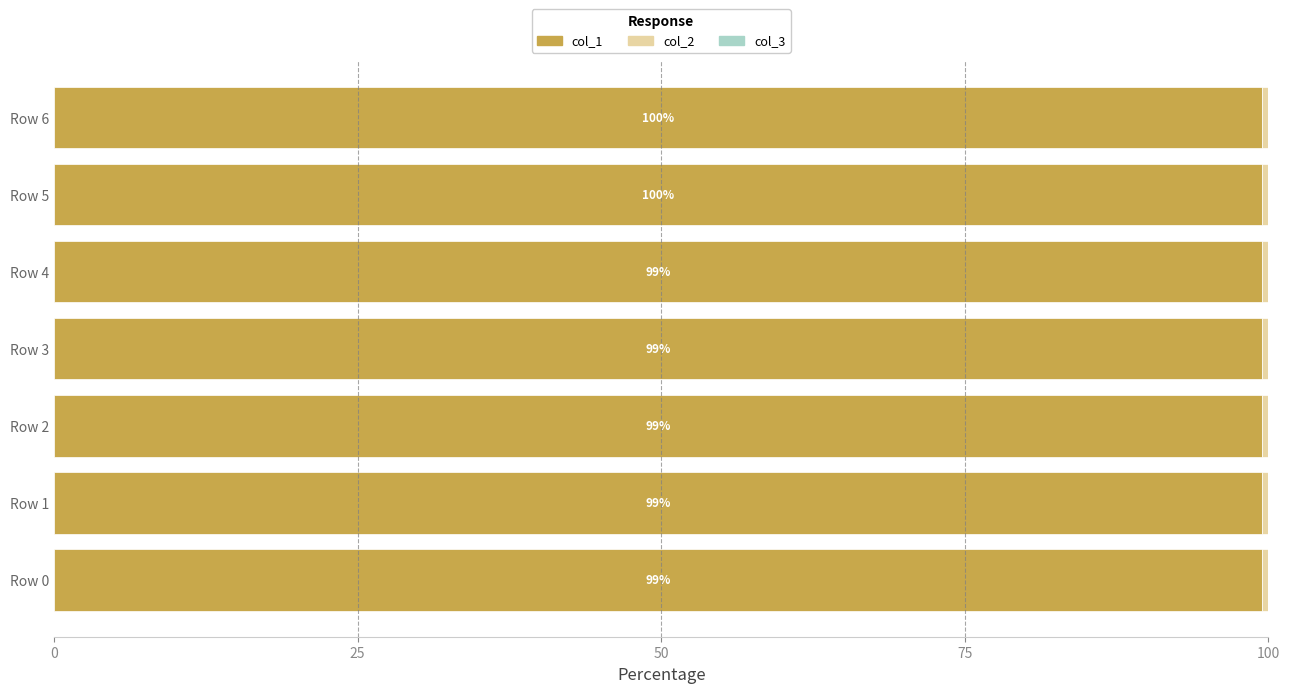

What is the maximum value for col_1?

99.5